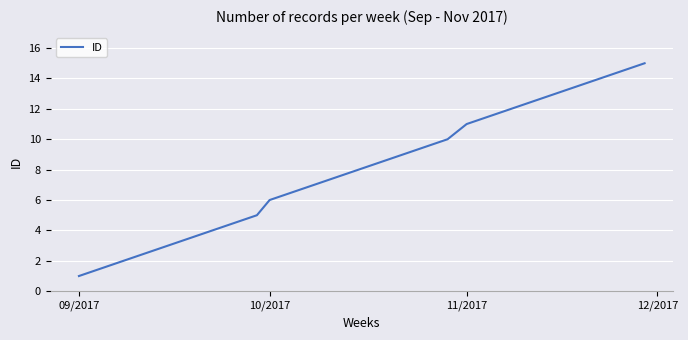

What is the difference between the maximum and minimum values?

14